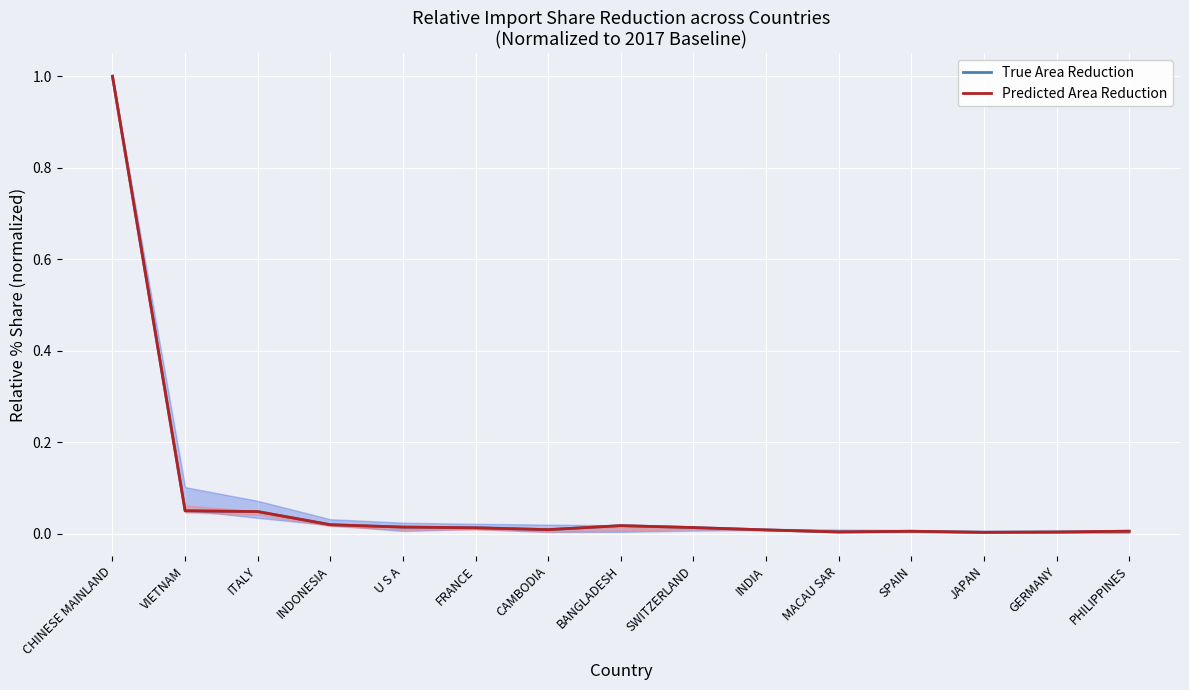

Which series has the largest total across all categories?

True Area Reduction